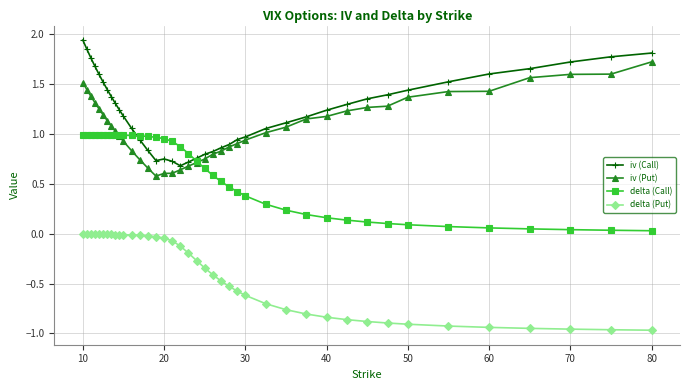

List the series in order of their peak value, lowest first.

delta (Put), delta (Call), iv (Put), iv (Call)